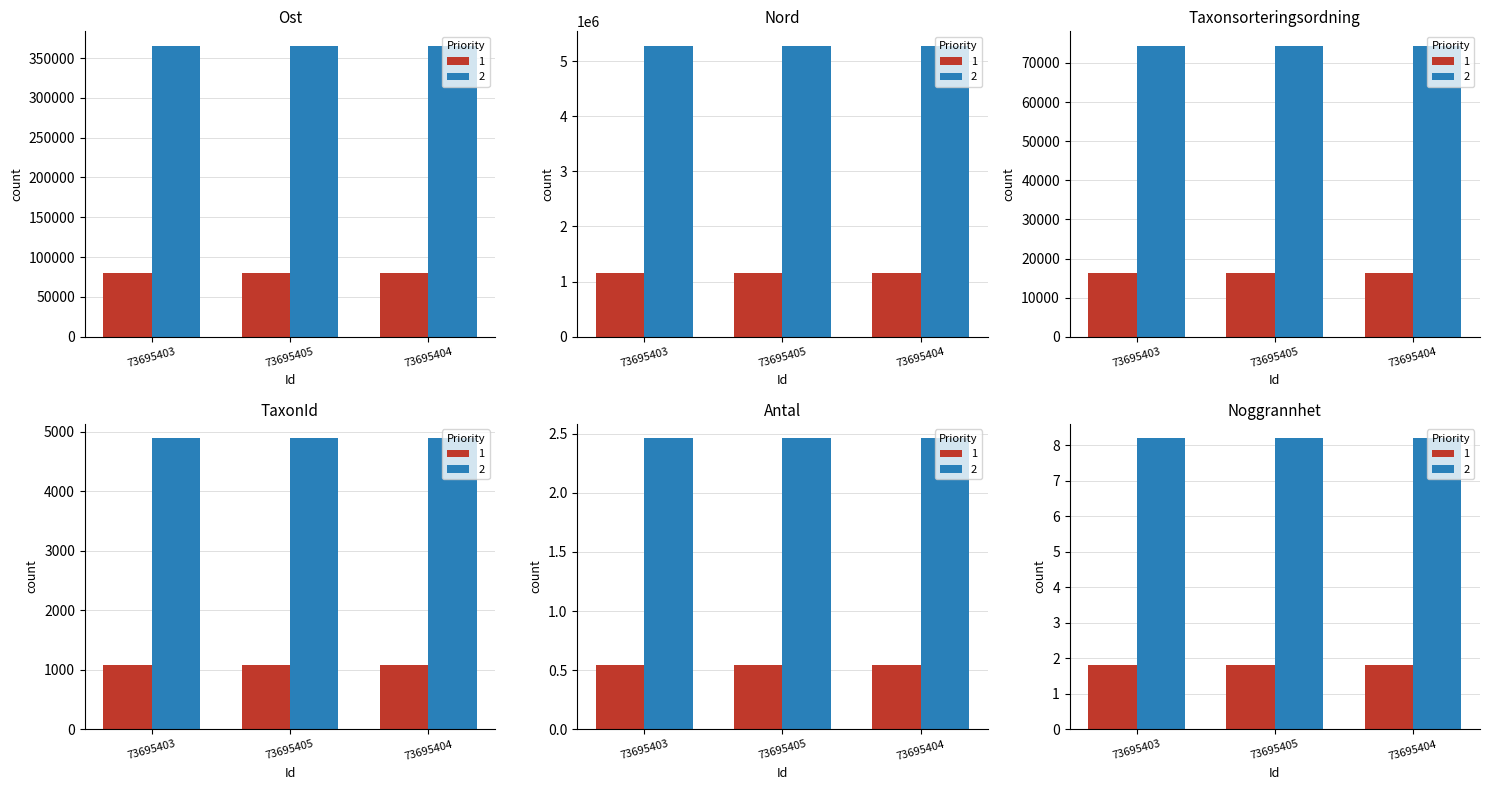

What position from the left is 73695403?

1